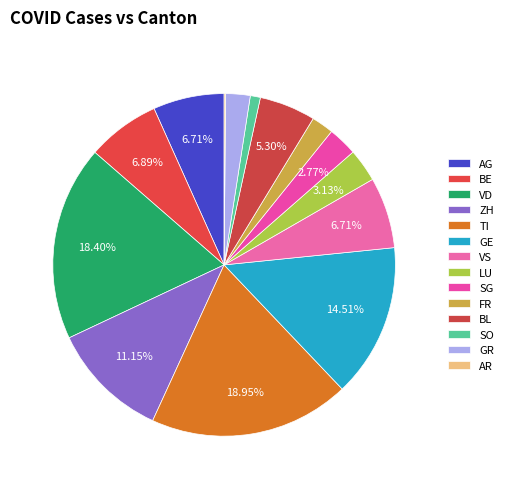

Is there a majority slice in this chart?

No